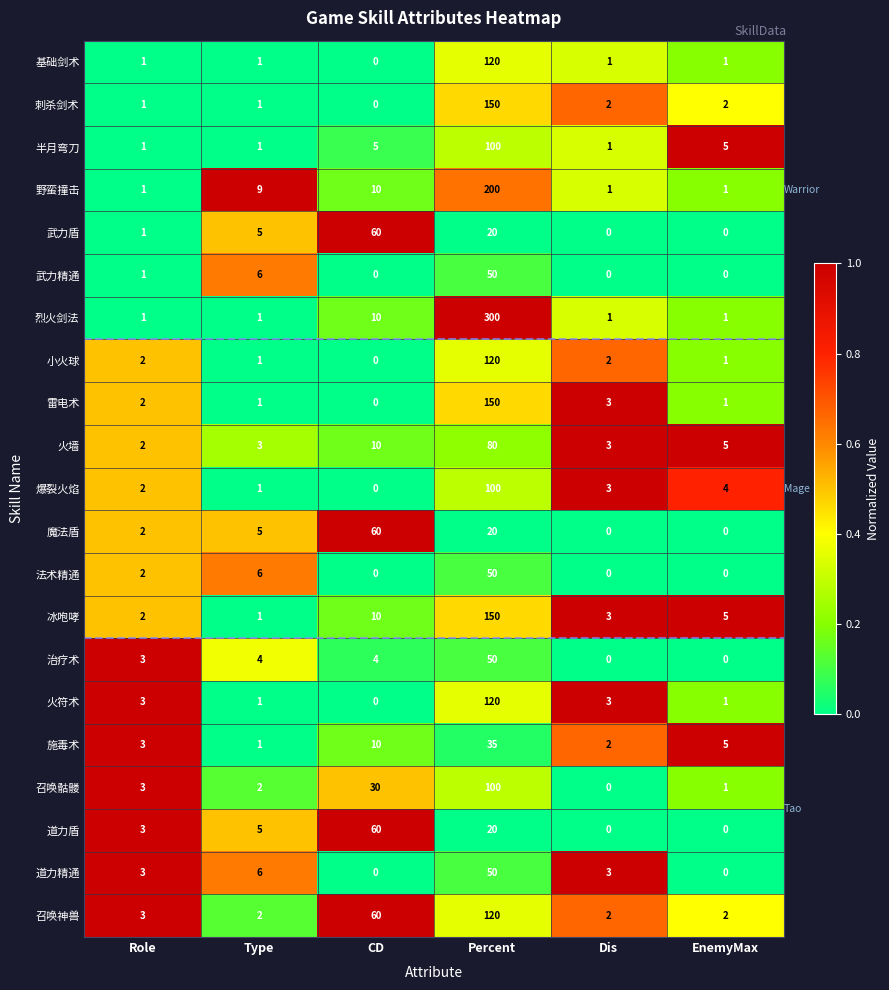

What is the difference between the maximum and minimum values in the 火墙 series?

78